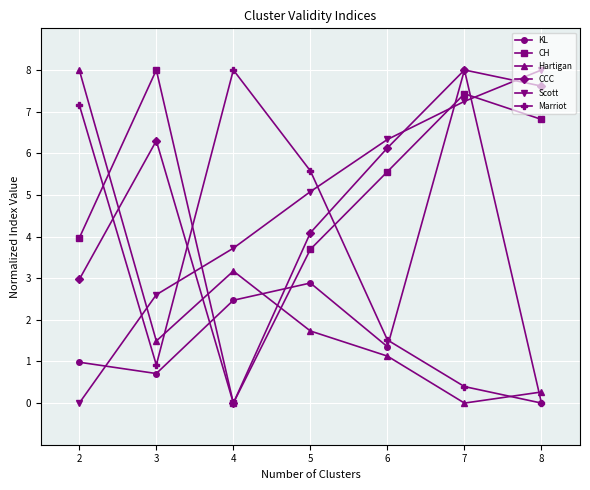

How many categories are shown in the chart?

7